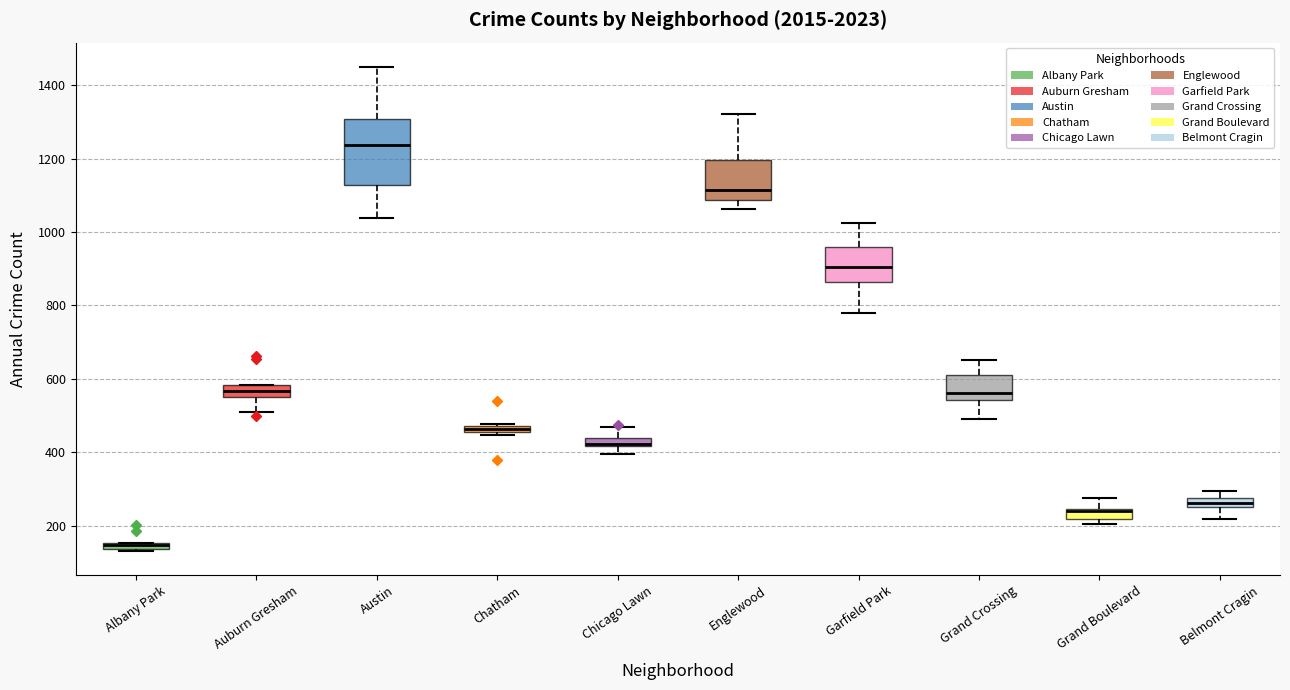

Which box is the tallest, from its lower edge to its upper edge?

Austin